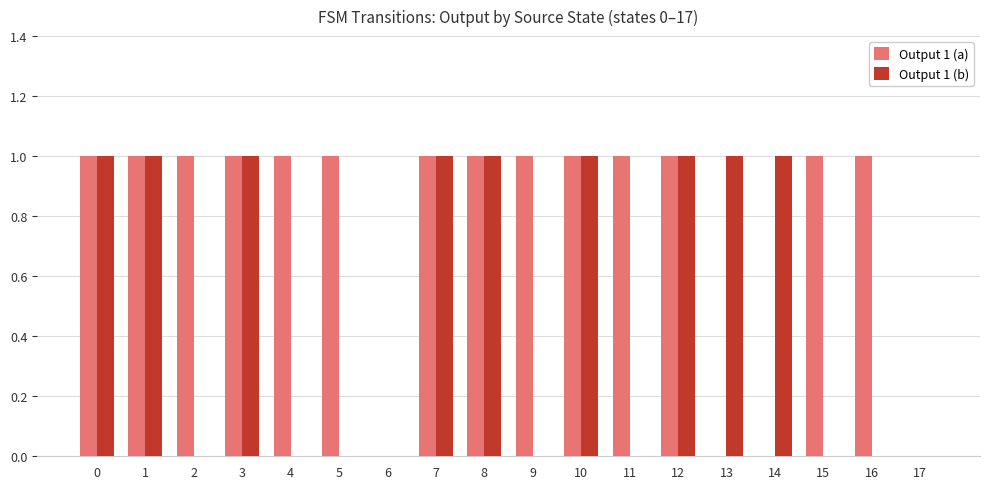

The Output 1 (a) series shows 1 at 12. True or false?

True